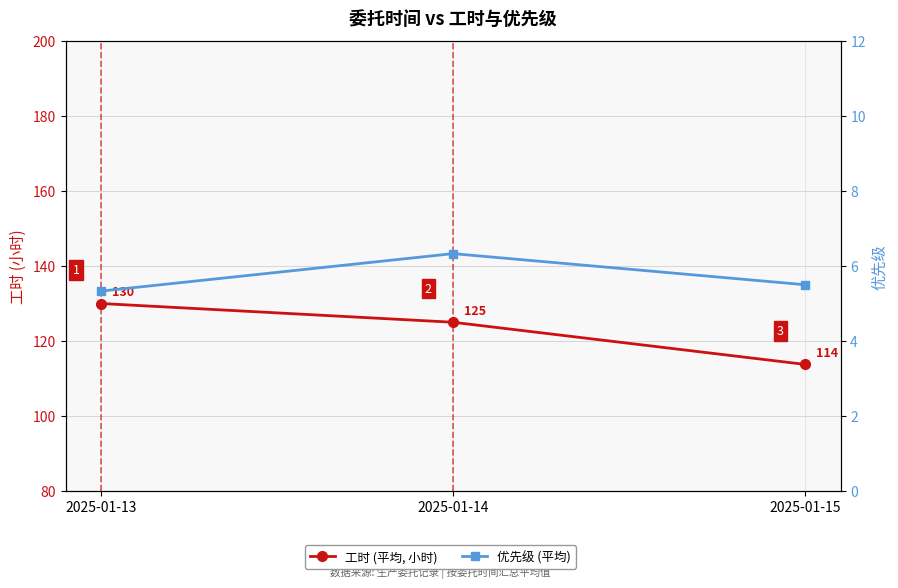

Which series has the largest total across all categories?

工时 (平均, 小时)